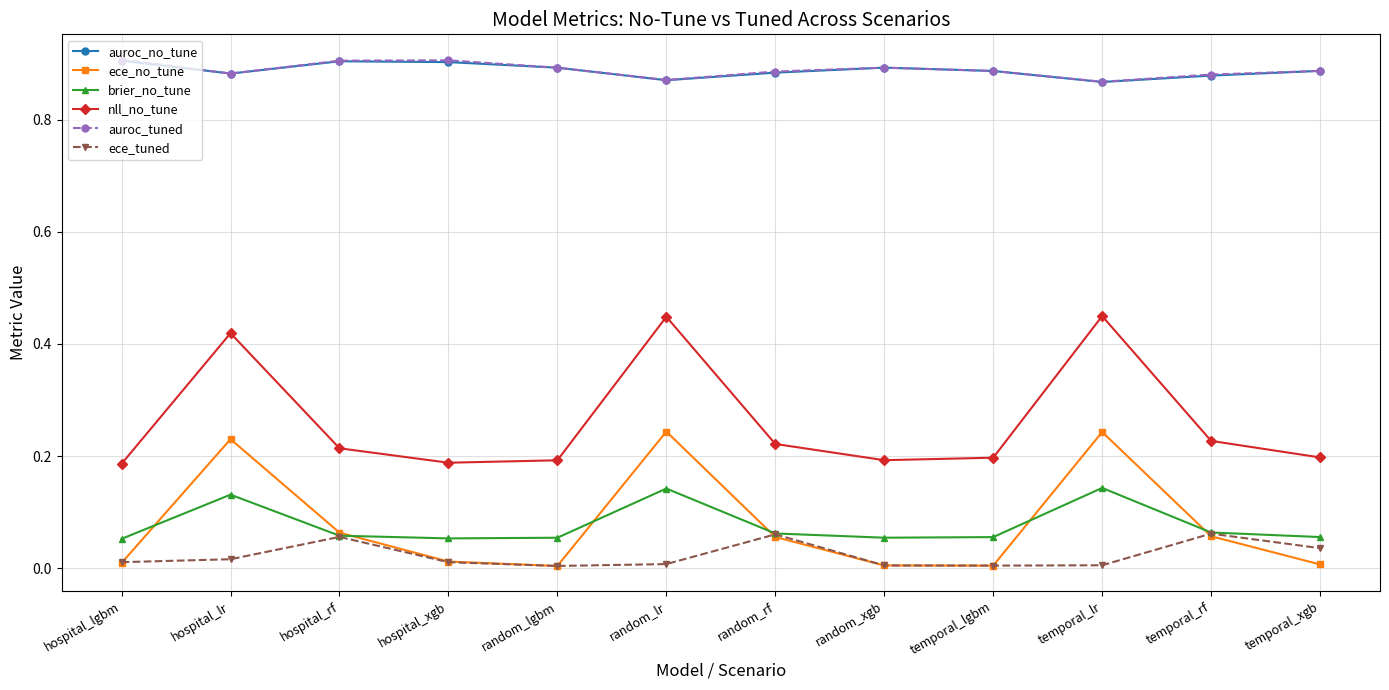

What position from the left is temporal_rf?

11